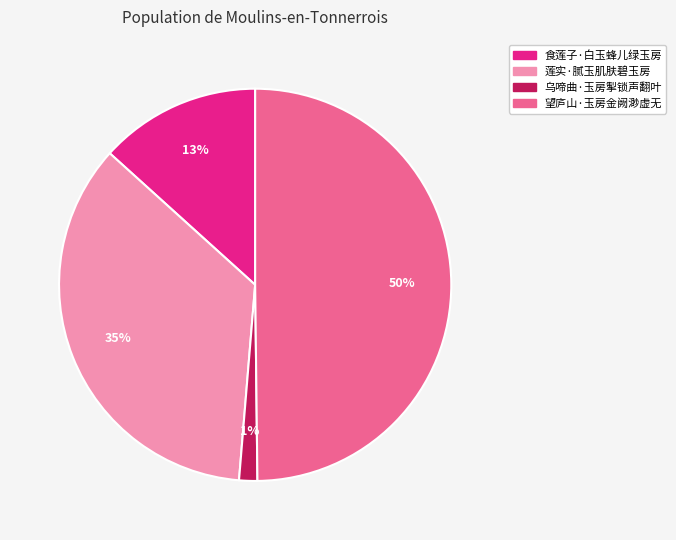

True or false: 莲实·腻玉肌肤碧玉房 accounts for 35% of the total.

True